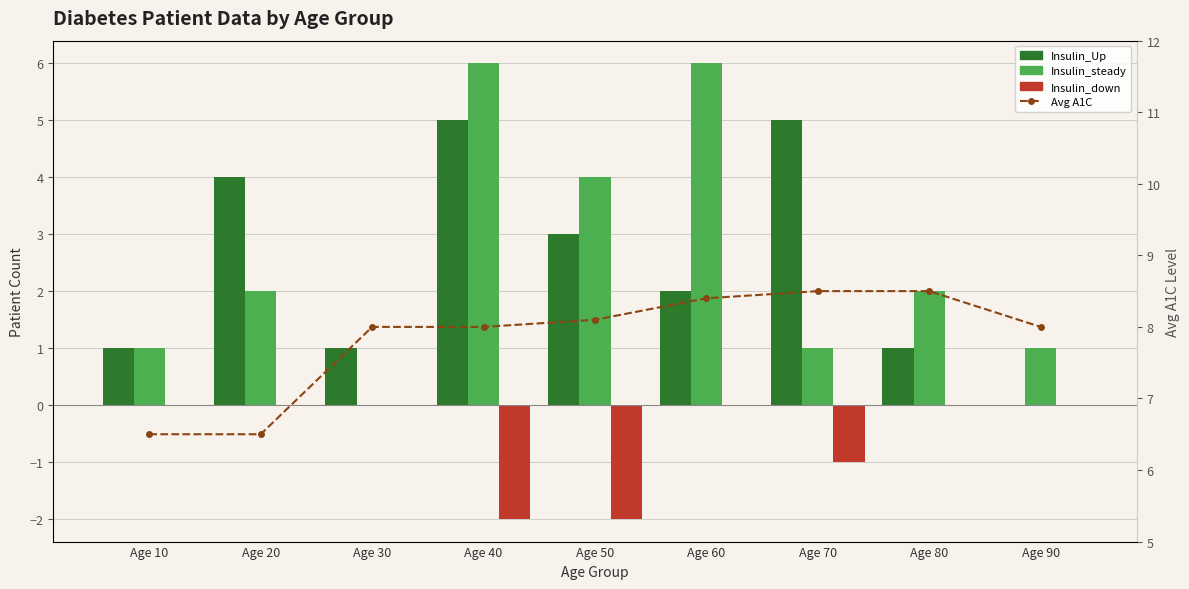

Is it true that Insulin_down (neg) equals -2.0 at Age 50?

True